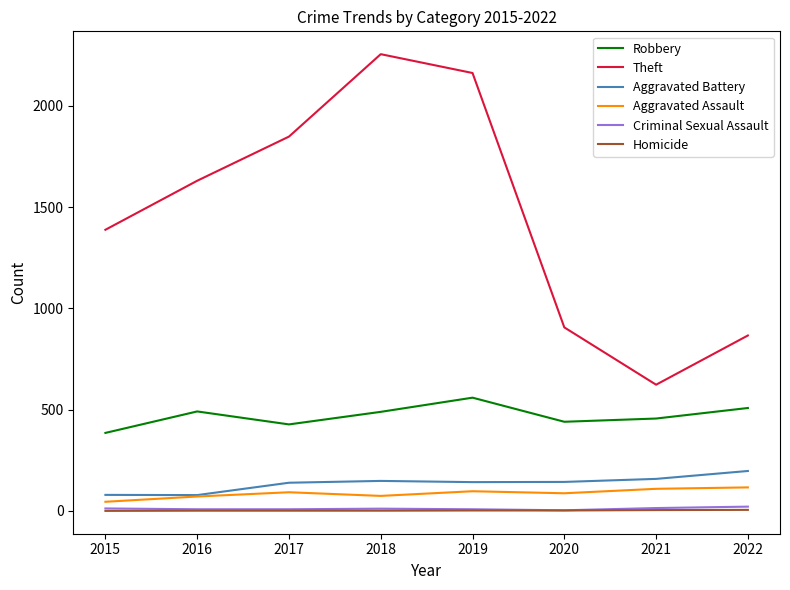

Between 2015 and 2017, which series saw the biggest shift?

Theft